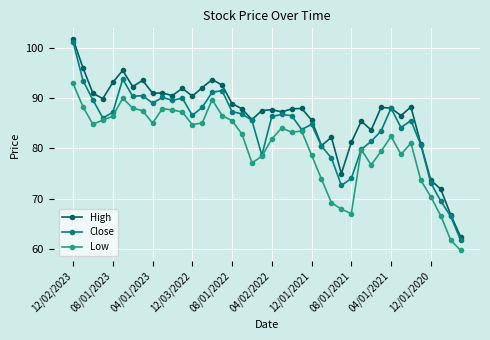

List the series in order of their overall mean, lowest first.

Low, Close, High